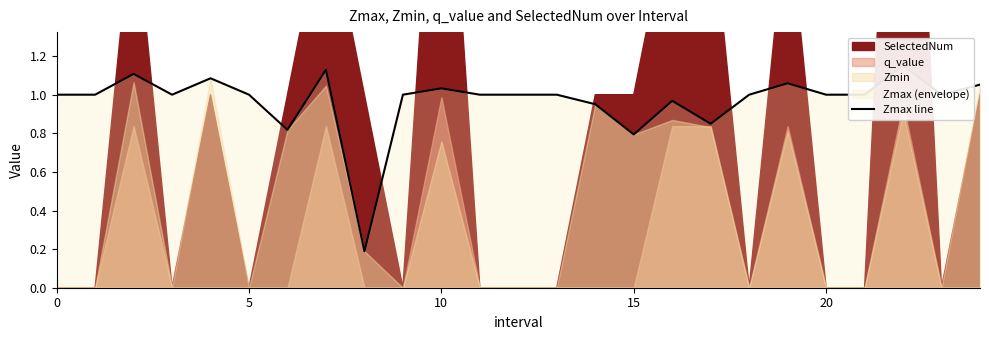

What is the approximate value at 6?

0.8